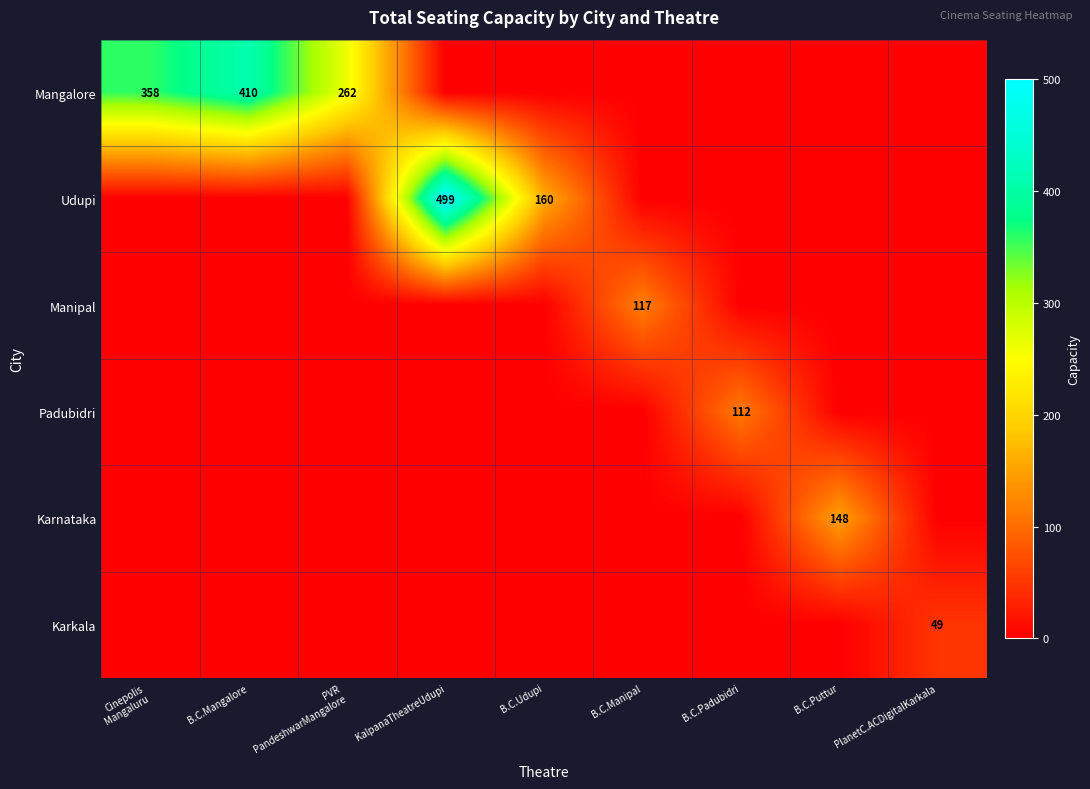

What is the maximum value shown in the chart?

499